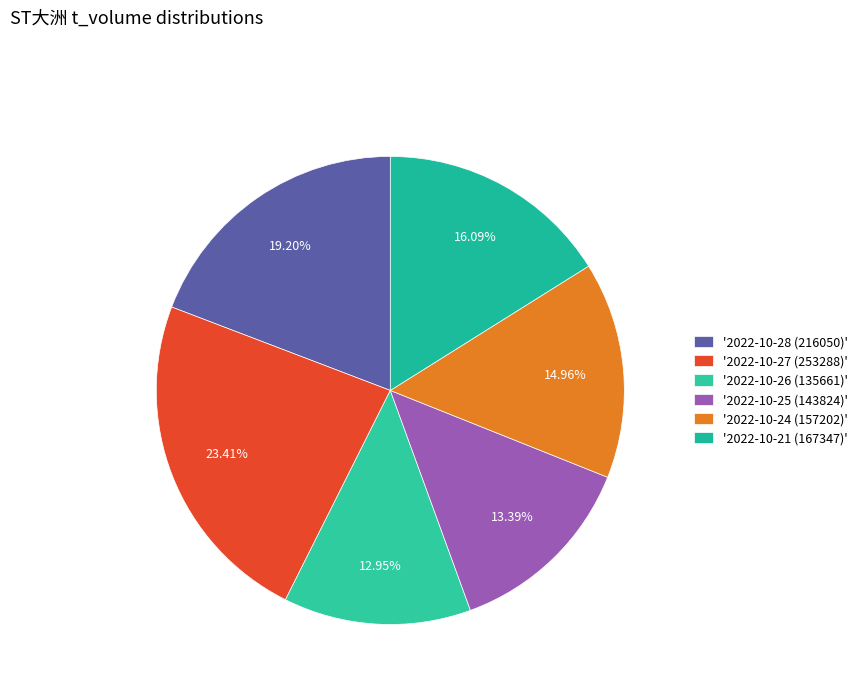

Rank the categories by value from lowest to highest.

2022-10-26 (135661), 2022-10-25 (143824), 2022-10-24 (157202), 2022-10-21 (167347), 2022-10-28 (216050), 2022-10-27 (253288)